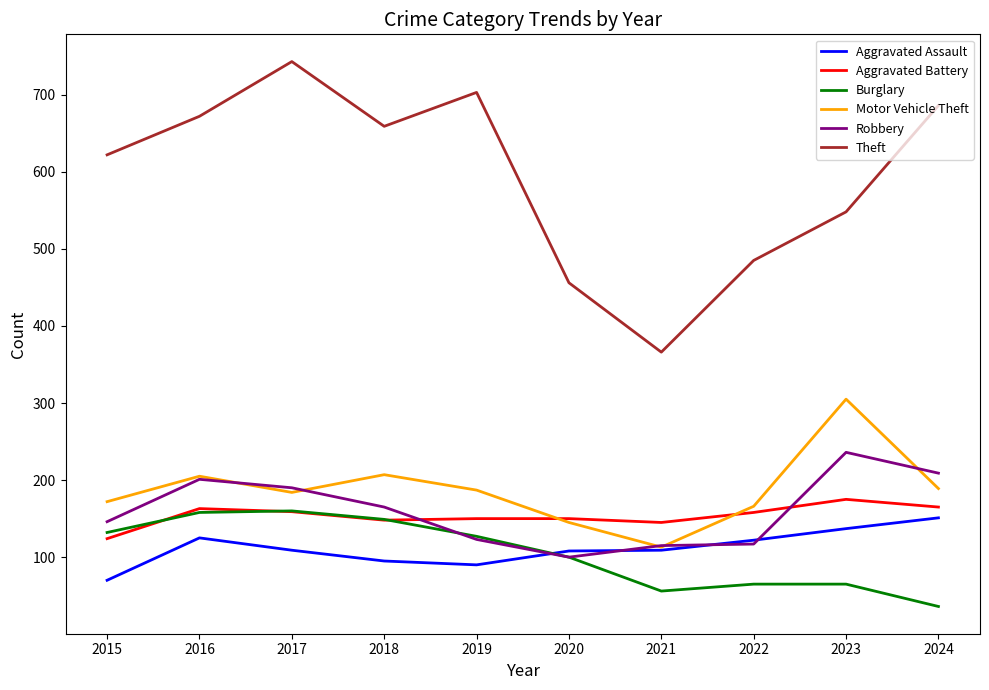

At how many categories does at least one series exceed 216?

10